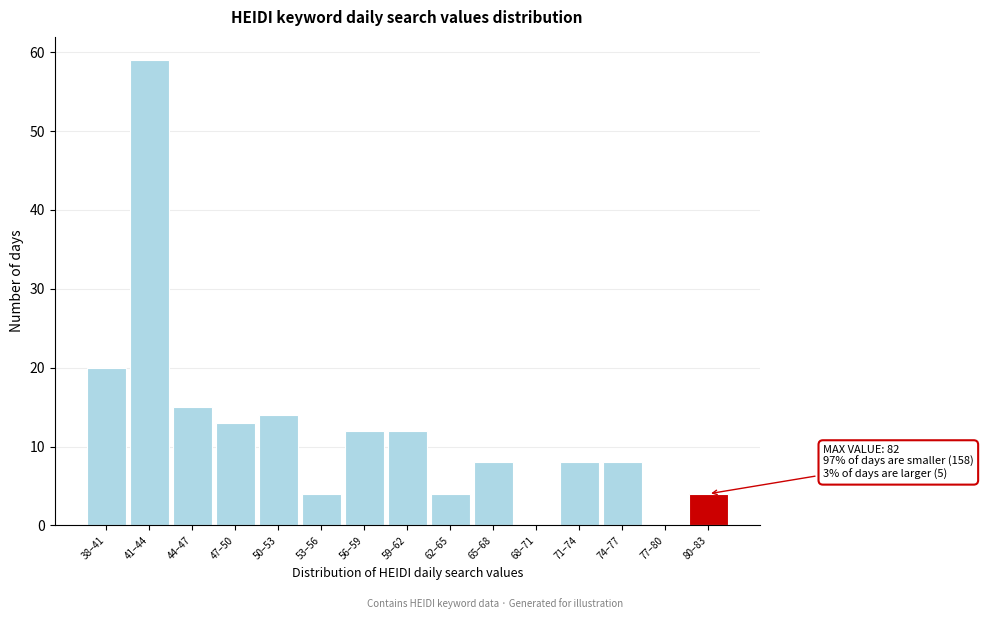

Reading left to right, list all the values displayed in this chart.

38–41=20	41–44=59	44–47=15	47–50=13	50–53=14	53–56=4	56–59=12	59–62=12	62–65=4	65–68=8	68–71=0	71–74=8	74–77=8	77–80=0	80–83=4